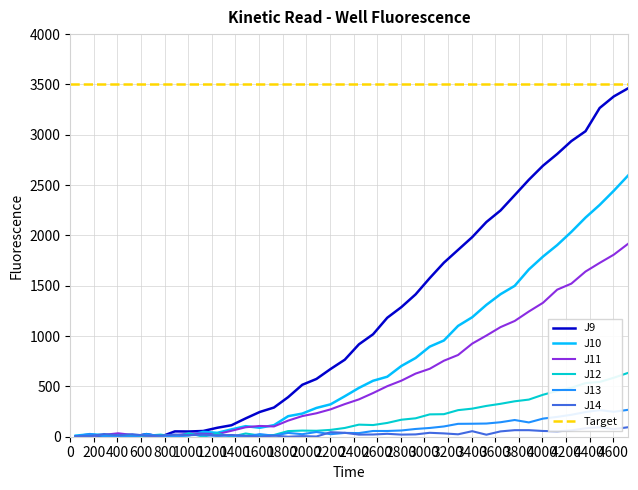

How many distinct data groups are displayed?

6